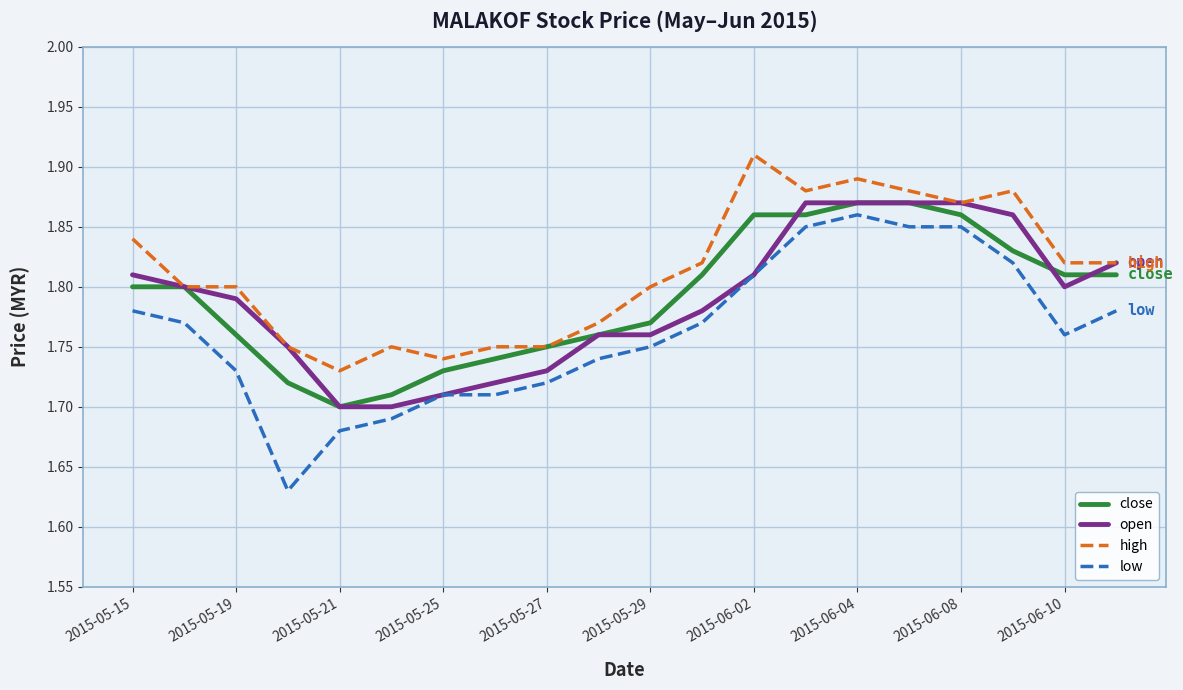

At how many categories does at least one series exceed 1?

20